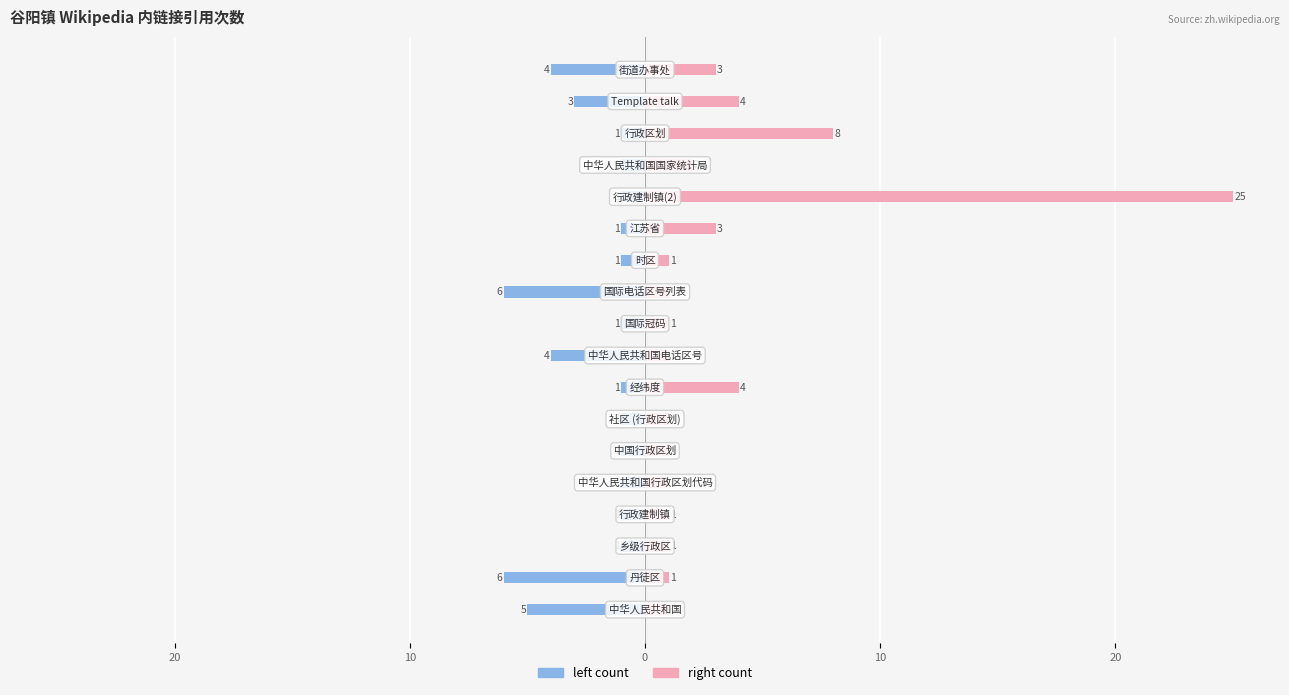

List the series in order of their peak value, highest first.

right count, left count